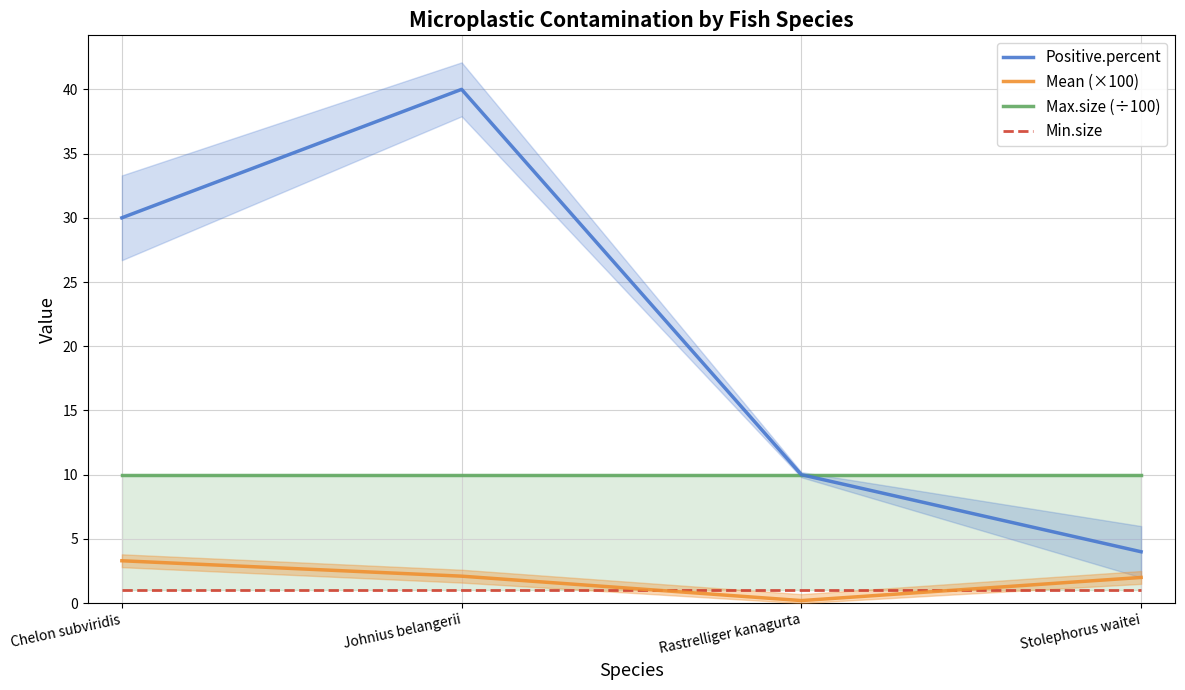

What is the sum of all Positive.percent values?

84.0